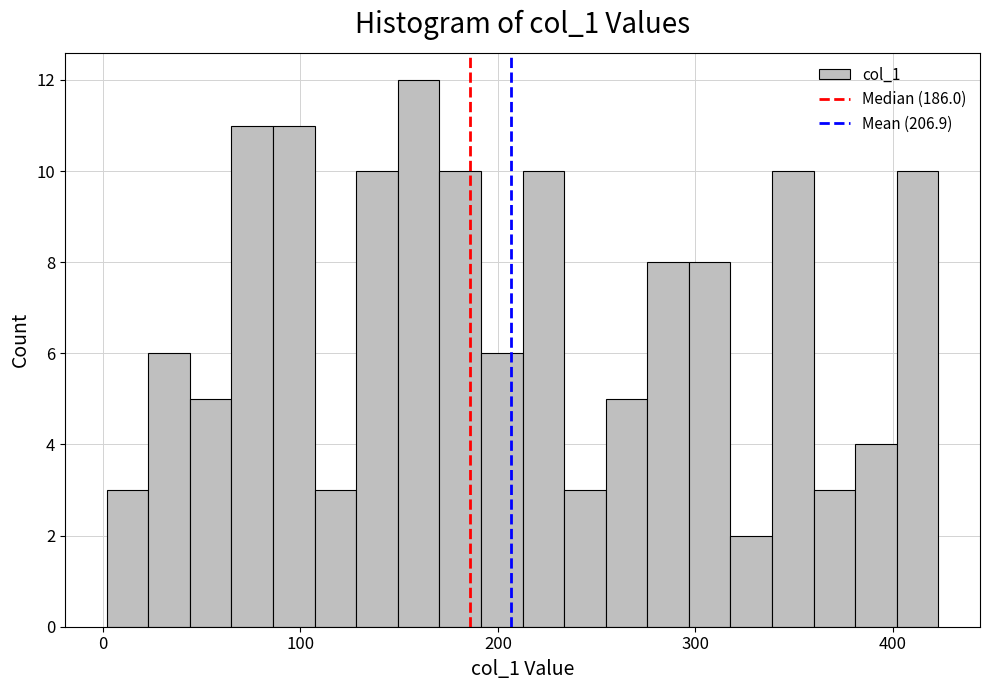

Read against the x-axis, roughly where is the centre of the tallest bar?

160